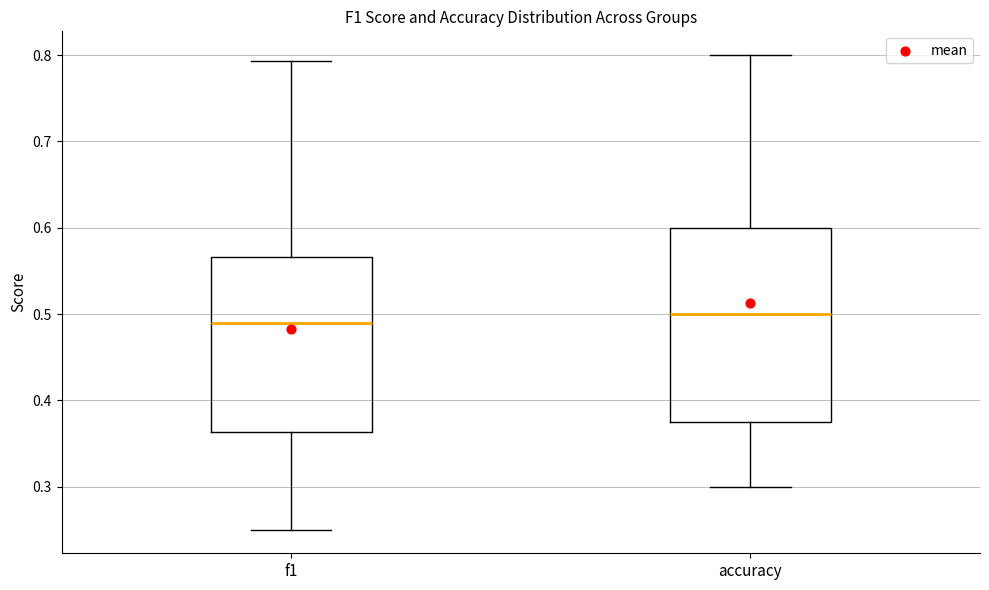

Where does the upper whisker of the box for accuracy end on the y-axis? The values are not printed on the chart, so give them approximately, as read against the axis.

0.80